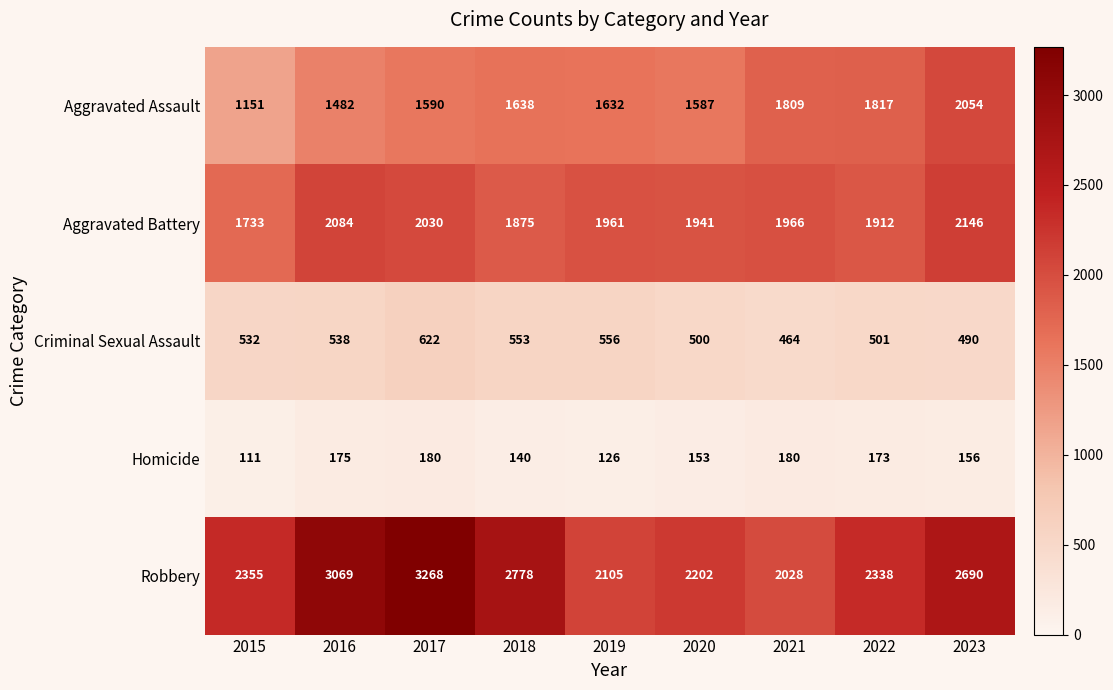

Which series has the largest total across all categories?

Robbery